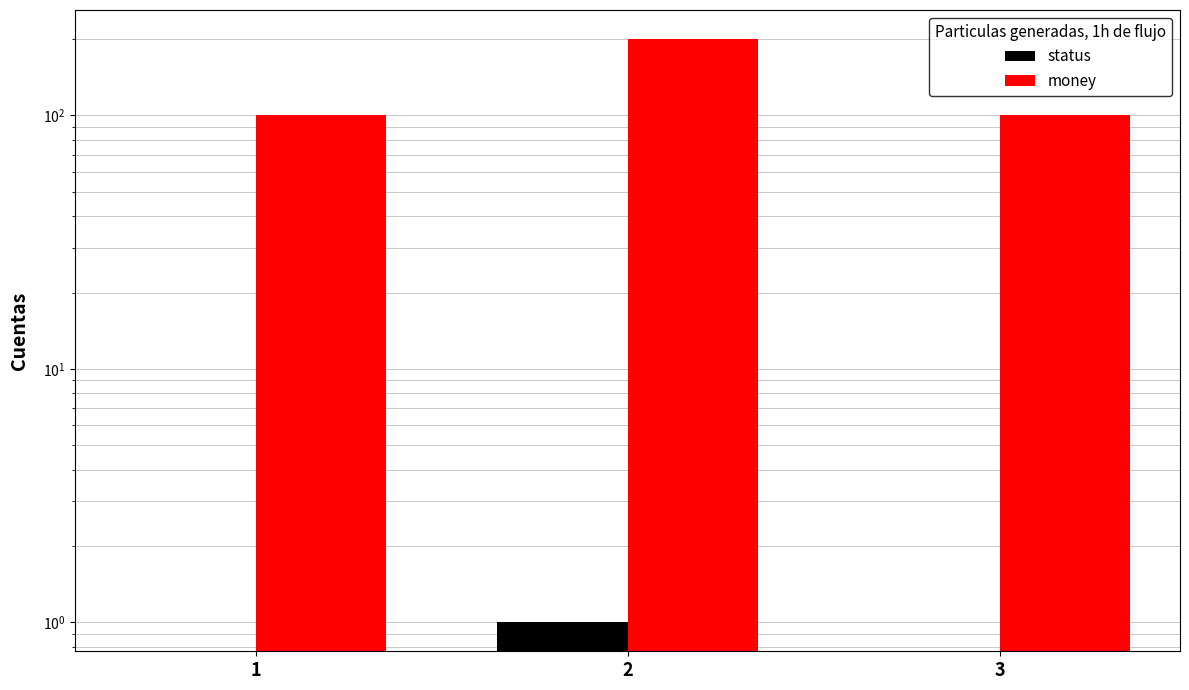

Rank the series at 1 from highest to lowest value.

money, status